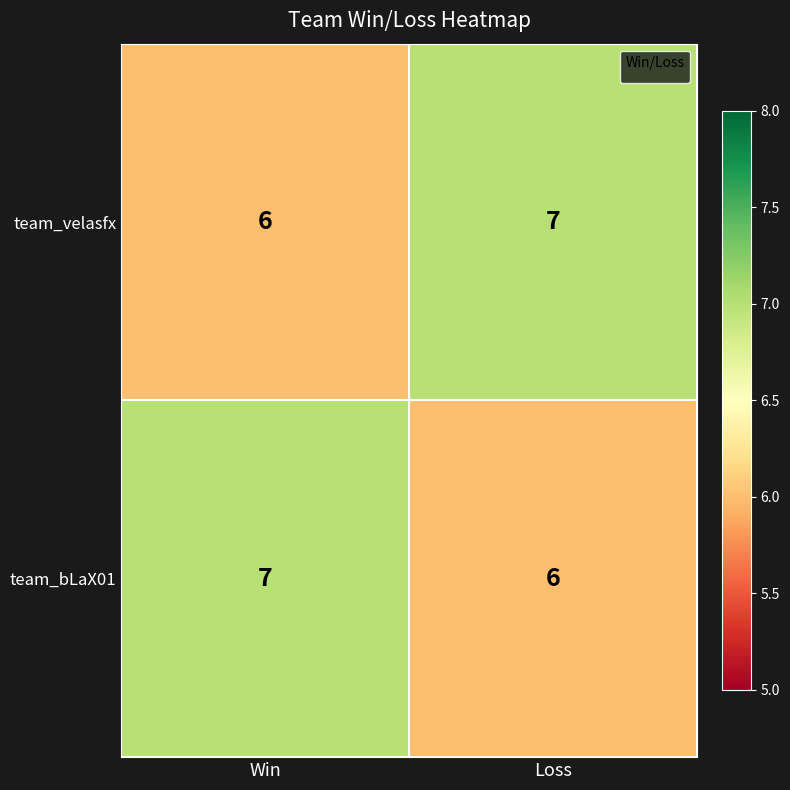

Reading left to right, list all the values displayed in this chart.

team_velasfx: 6	7
team_bLaX01: 7	6